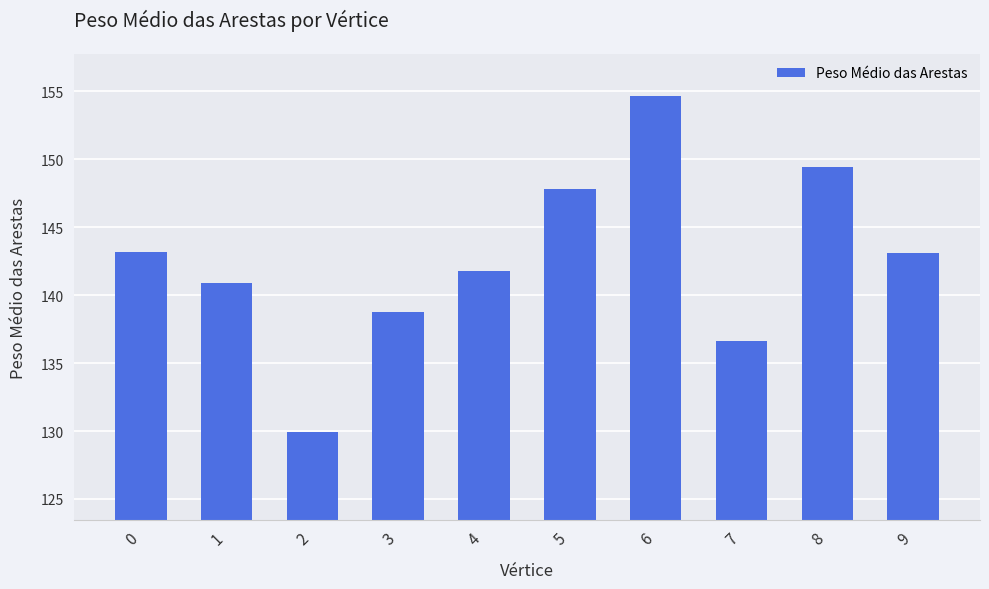

At which label is the value closest to 142?

4